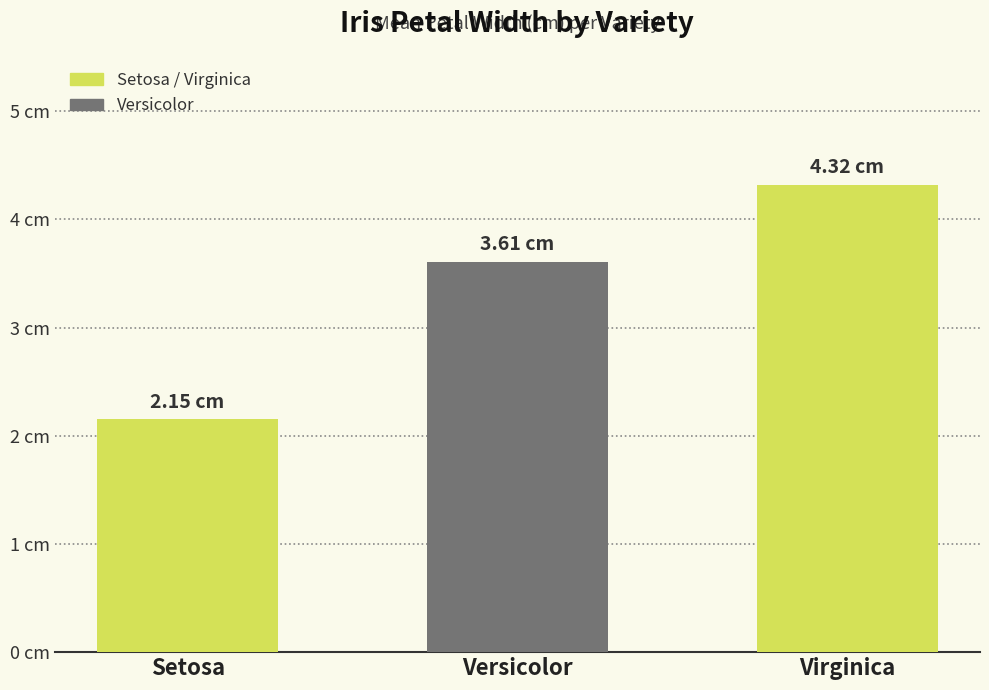

Between Setosa and Virginica, which is larger?

Virginica